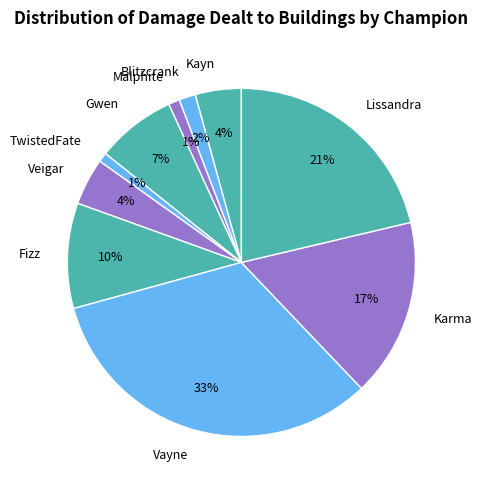

Count the number of slices in the pie.

10